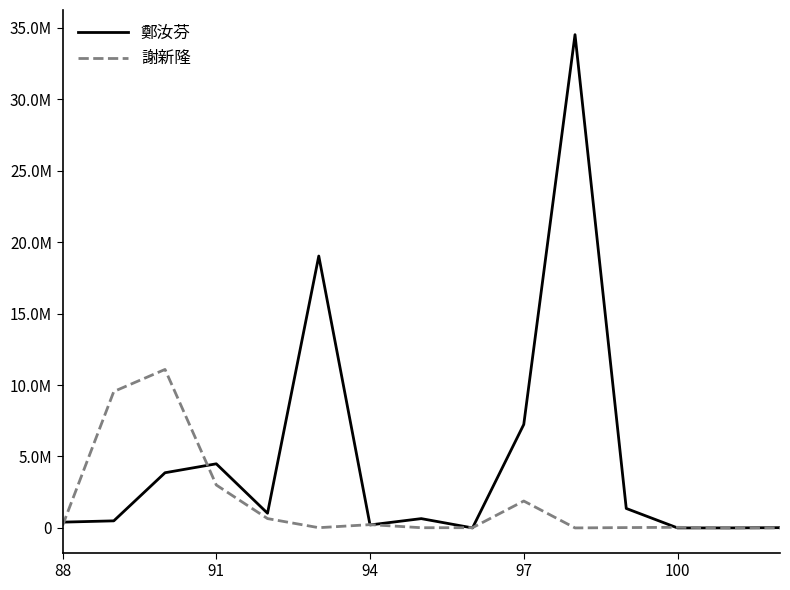

What are all the series names shown in the legend?

鄭汝芬, 謝新隆